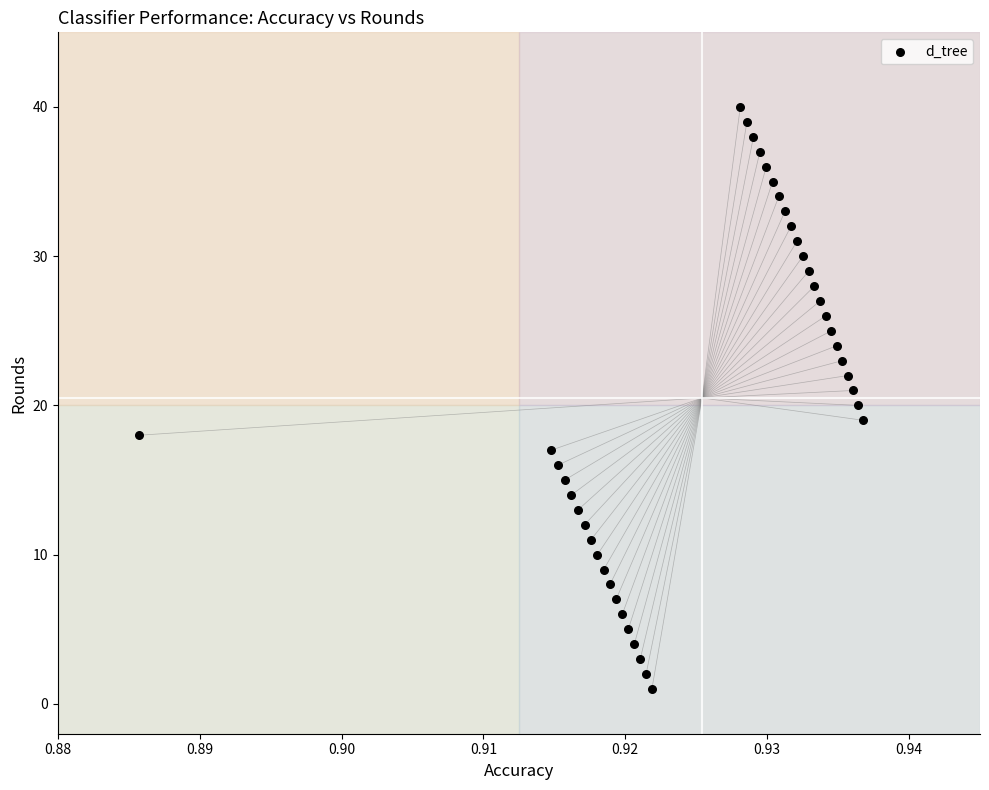

What is the range of Y values (max minus min)?

39